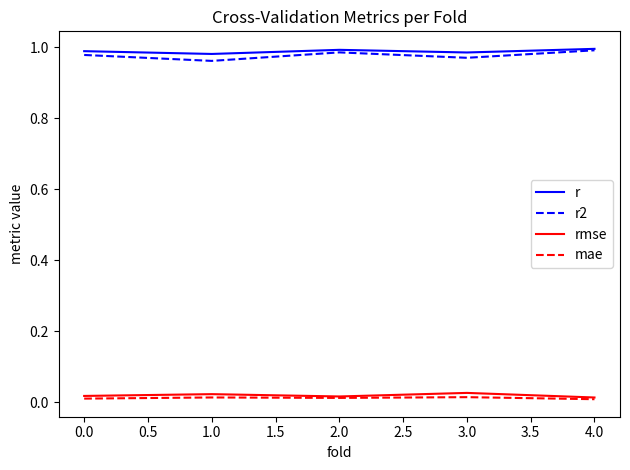

Does the chart display data point markers on the line(s)?

No